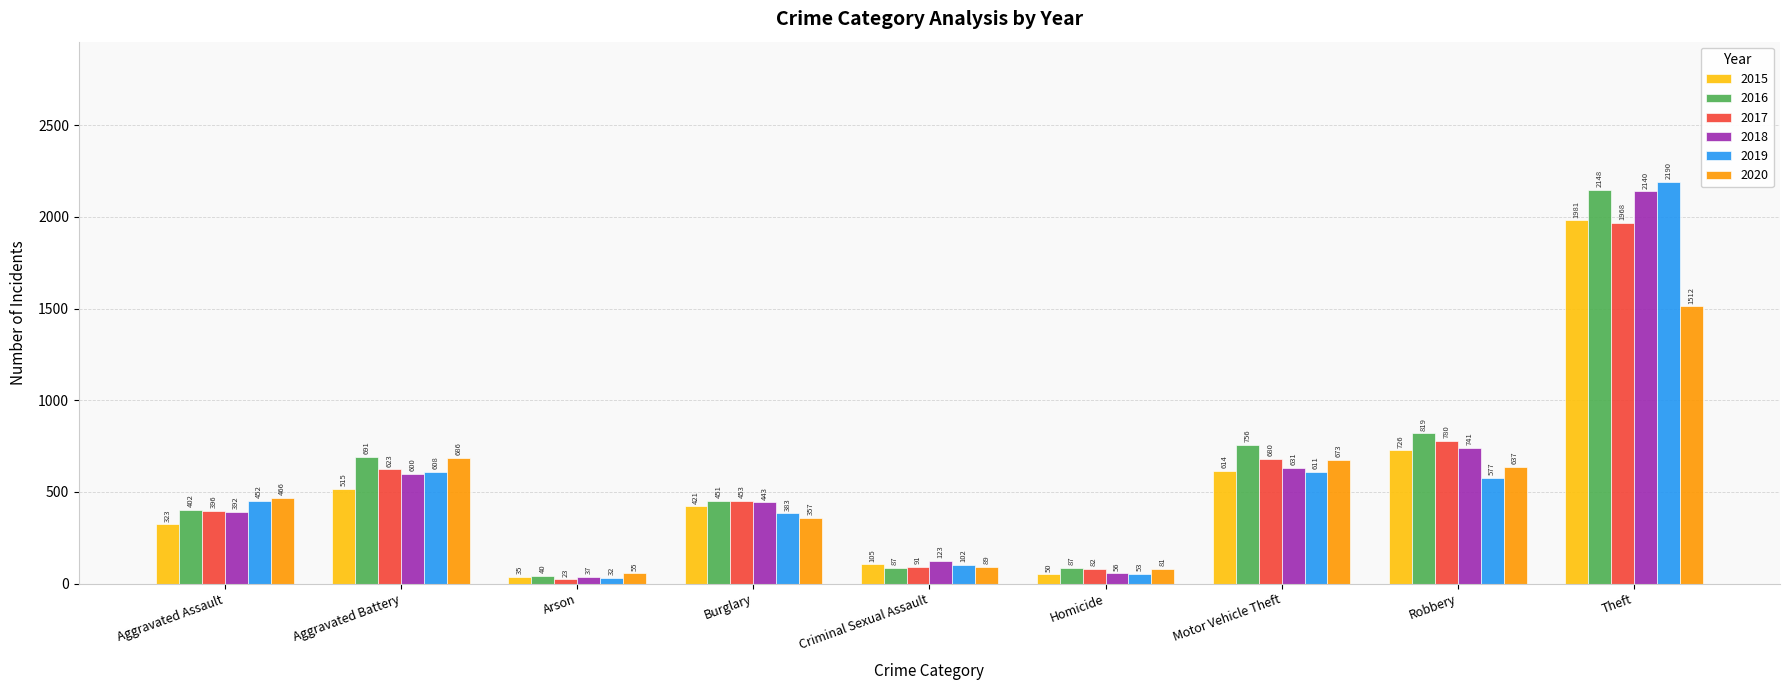

What is the total value across all series at Robbery?

4280